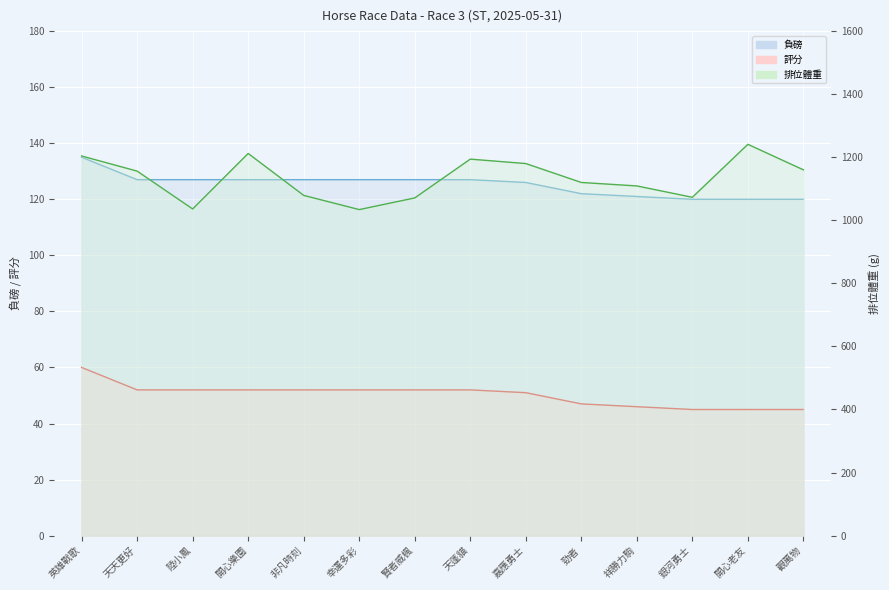

Reading right to left, transcribe all the data shown in this chart.

負磅: 120	120	120	121	122	126	127	127	127	127	127	127	127	135
排位體重: 1160	1241	1073	1109	1120	1180	1194	1071	1034	1079	1212	1036	1156	1204
評分: 45	45	45	46	47	51	52	52	52	52	52	52	52	60